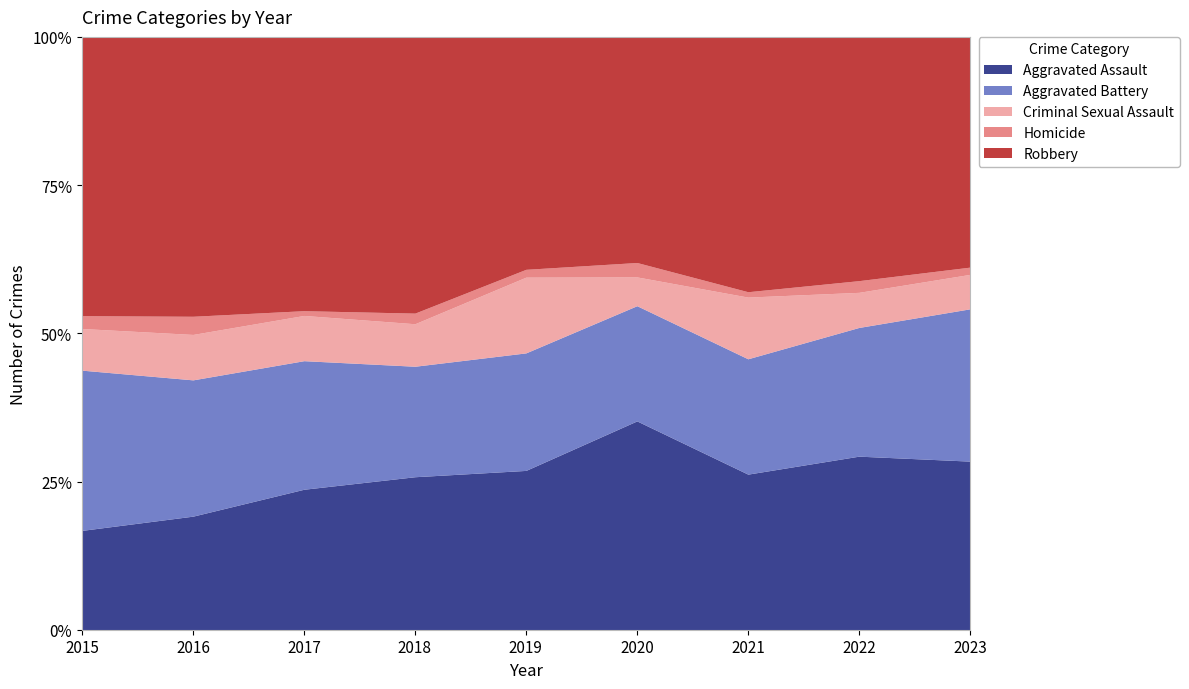

The value of Aggravated Assault at 2015 is 16.8. True or false?

True